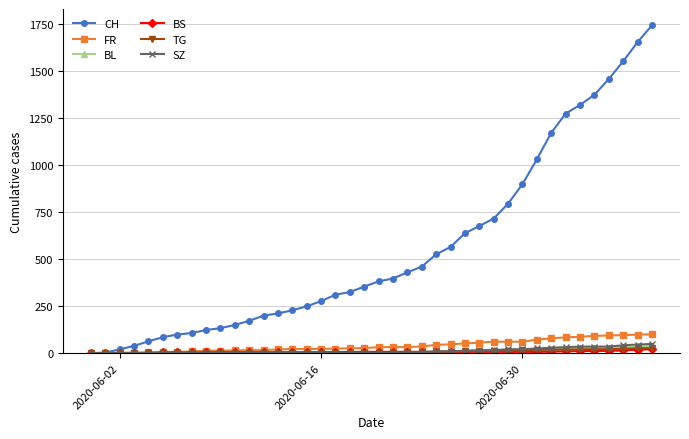

What is the sum of all CH values?

22211